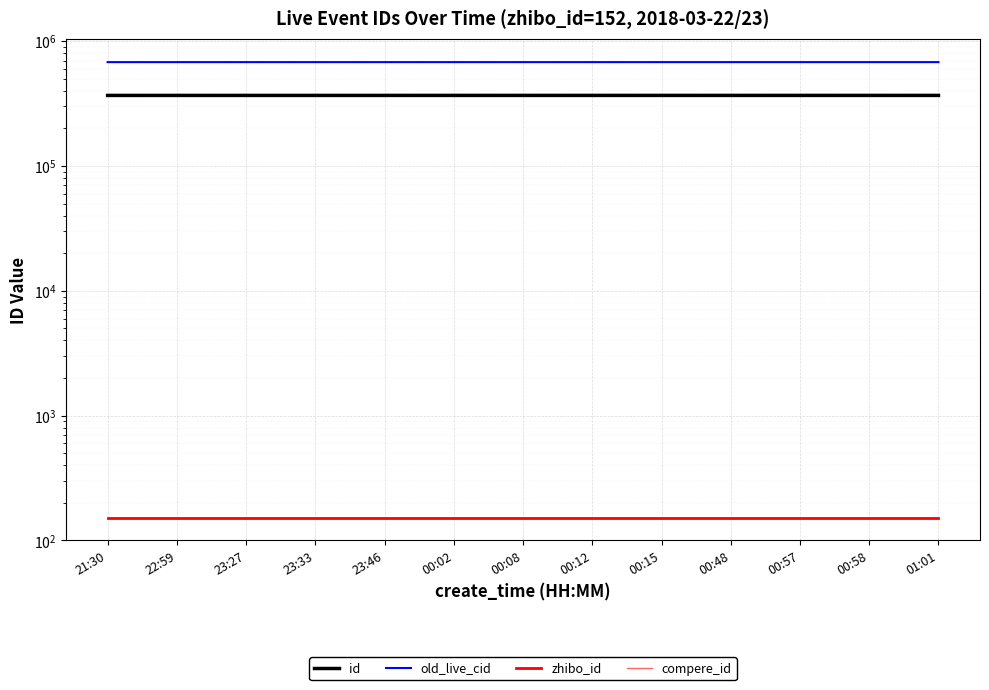

Rank the categories by zhibo_id value from highest to lowest.

21:30, 22:59, 23:27, 23:33, 23:46, 00:02, 00:08, 00:12, 00:15, 00:48, 00:57, 00:58, 01:01